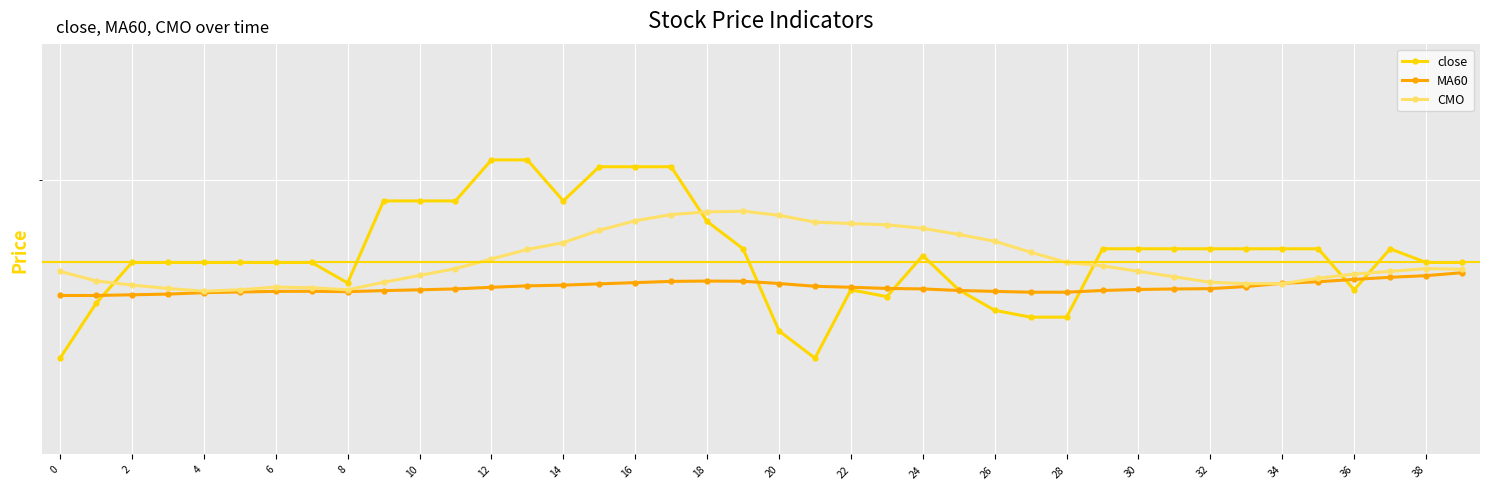

Is this an area chart (filled region under the line)?

No